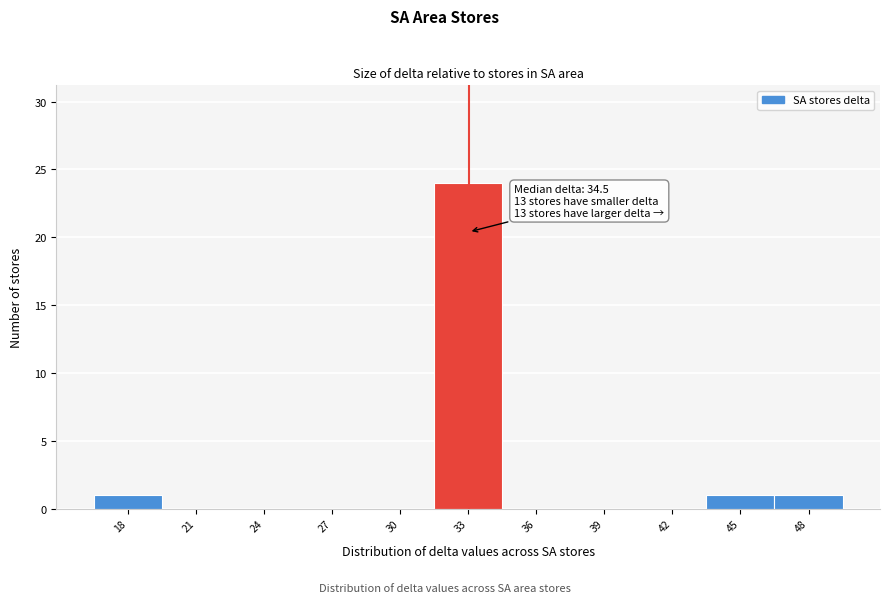

Reading left to right, extract all data points from this chart.

18=1	21=0	24=0	27=0	30=0	33=24	36=0	39=0	42=0	45=1	48=1